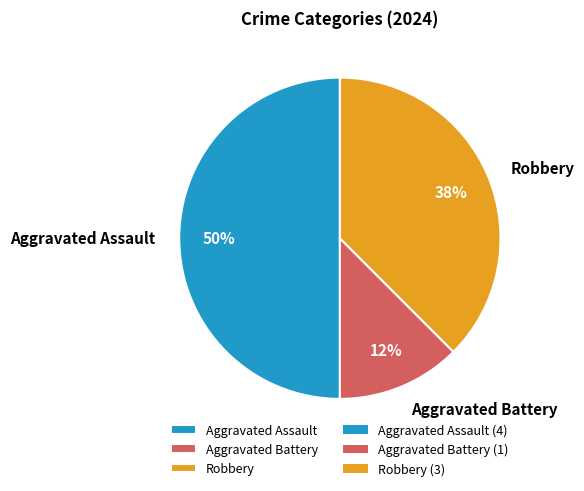

Does Robbery represent more than half of the total?

No